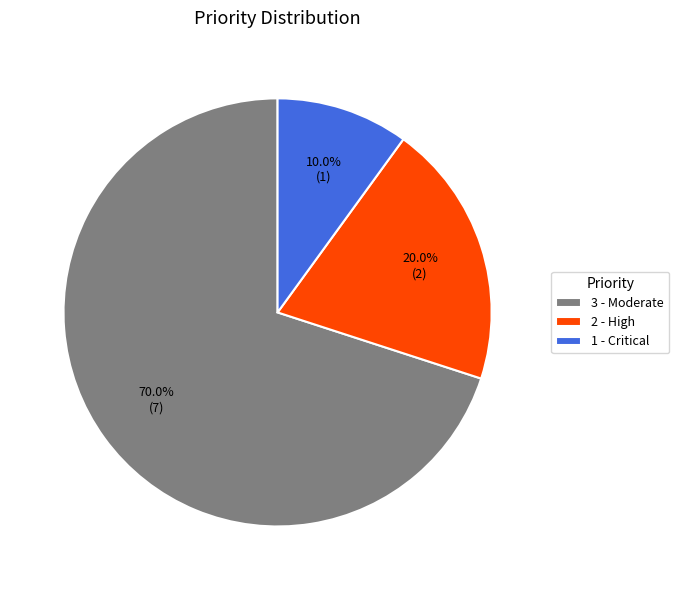

Which category has the smallest portion of the pie?

1 - Critical